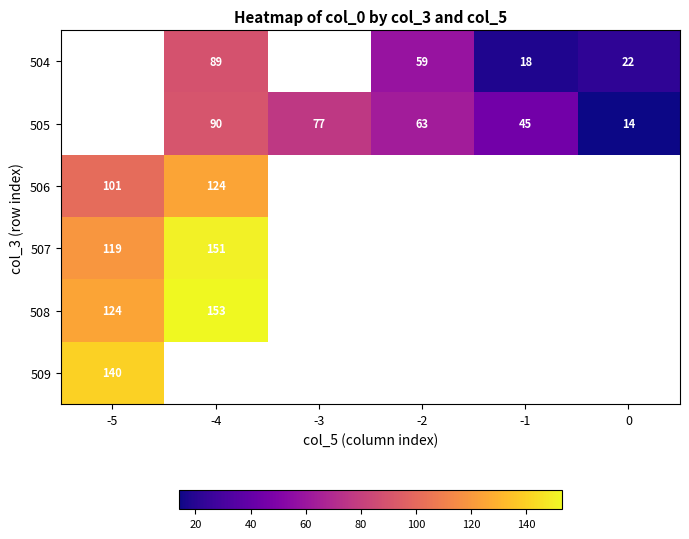

The 506 series shows 140 at -5. True or false?

False